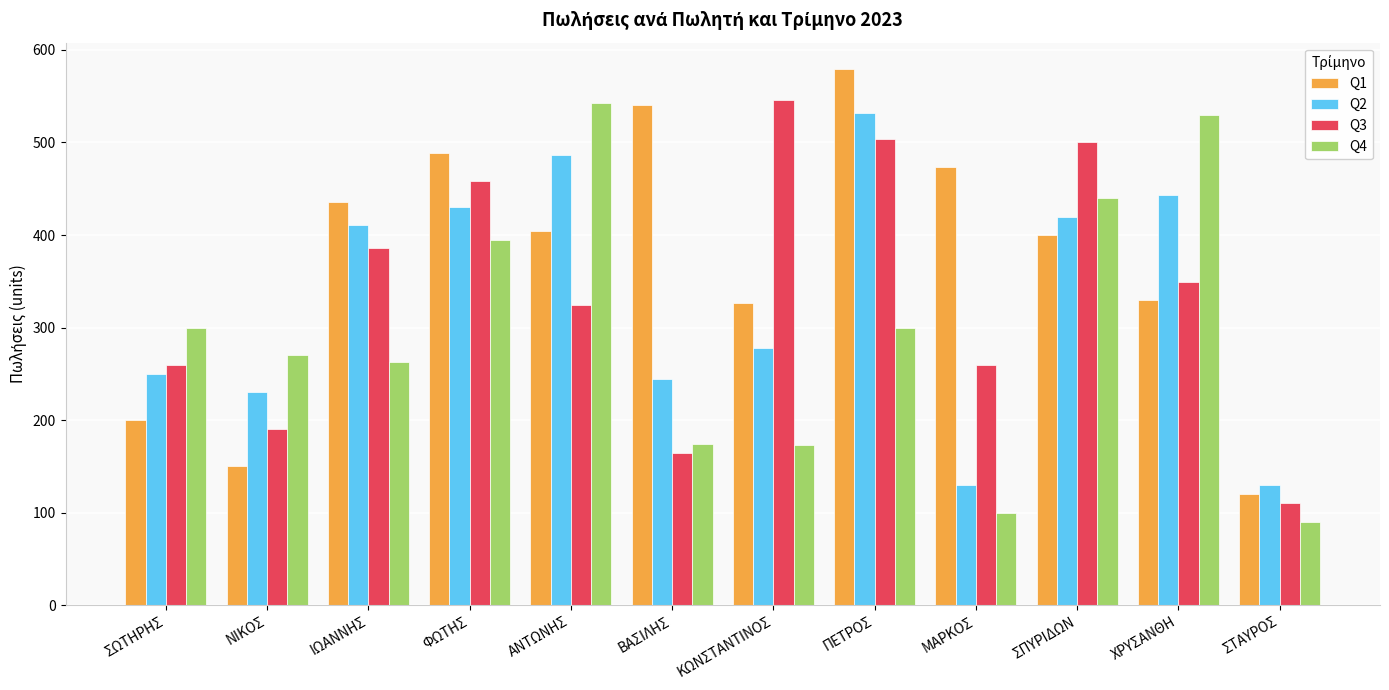

Which category has the lowest value in the Q1 series?

ΣΤΑΥΡΟΣ